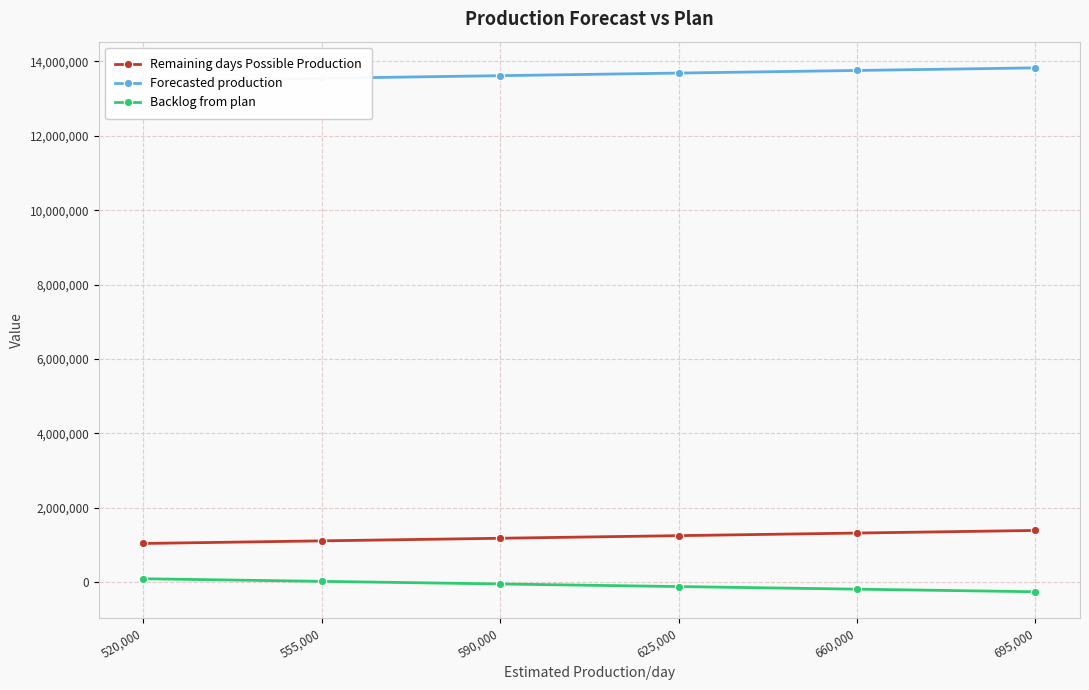

Rank the categories by Forecasted production value from lowest to highest.

520,000, 555,000, 590,000, 625,000, 660,000, 695,000